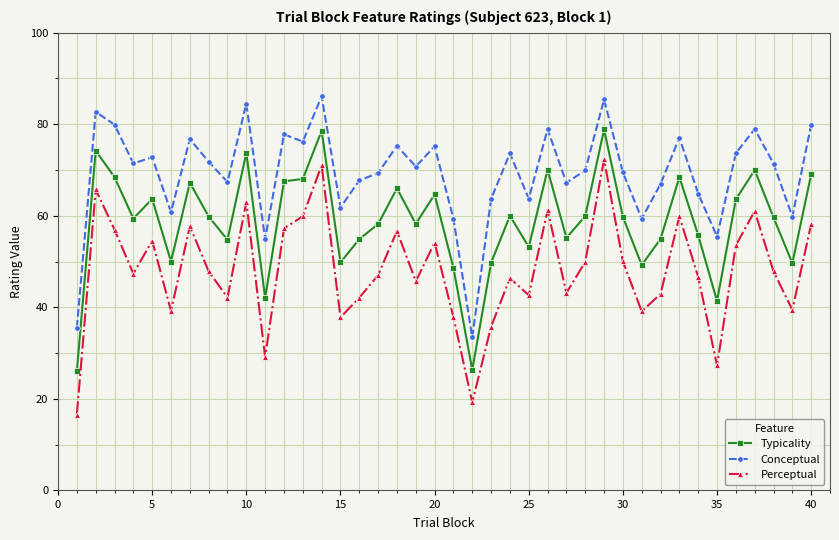

What is the smallest value displayed?

16.5